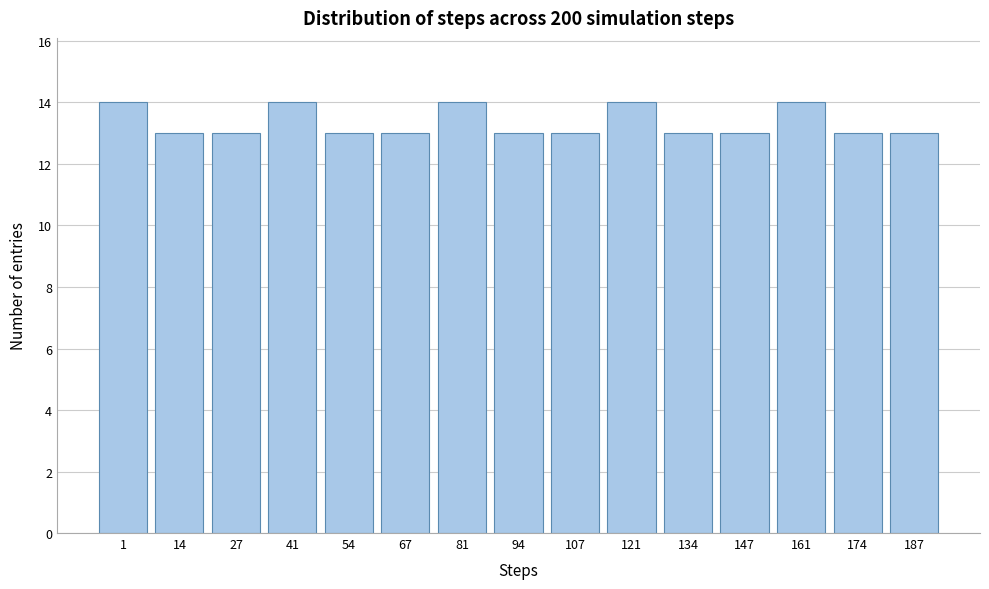

Reading right to left, transcribe all the data shown in this chart.

187=13	174=13	161=14	147=13	134=13	121=14	107=13	94=13	81=14	67=13	54=13	41=14	27=13	14=13	1=14